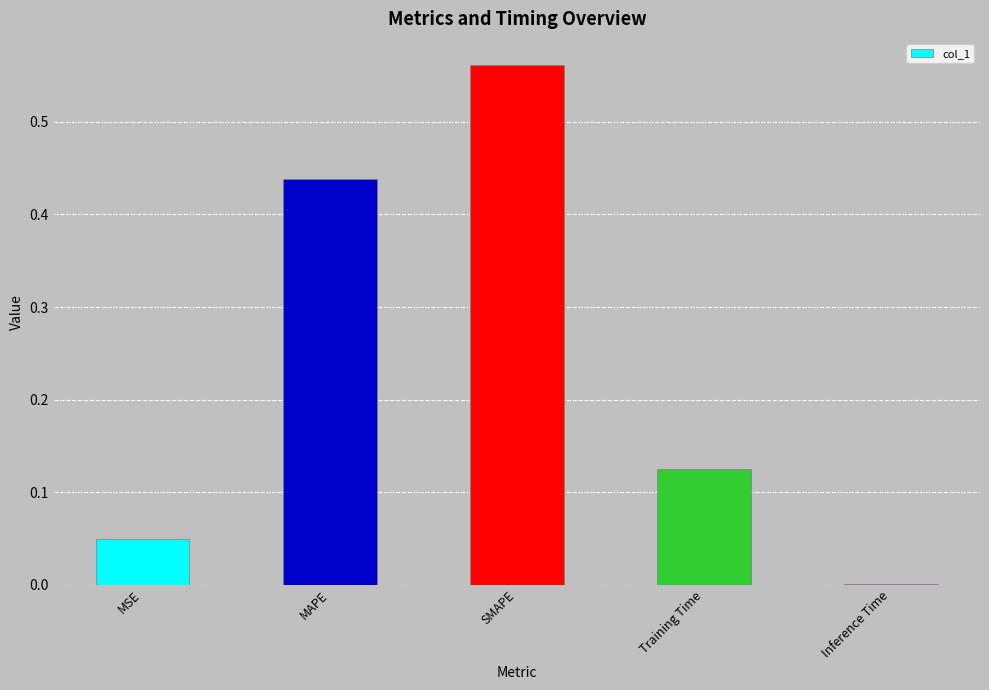

Which has a higher value, MSE or Inference Time?

MSE